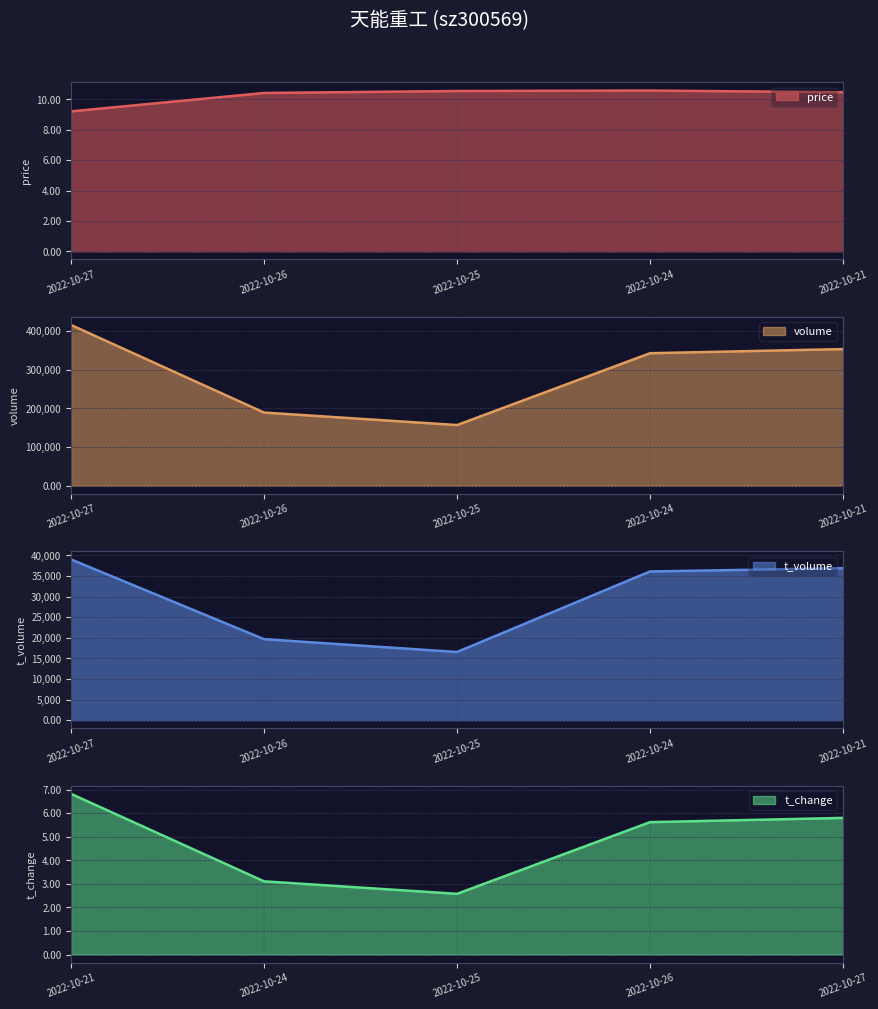

Count the number of categories in the chart.

5